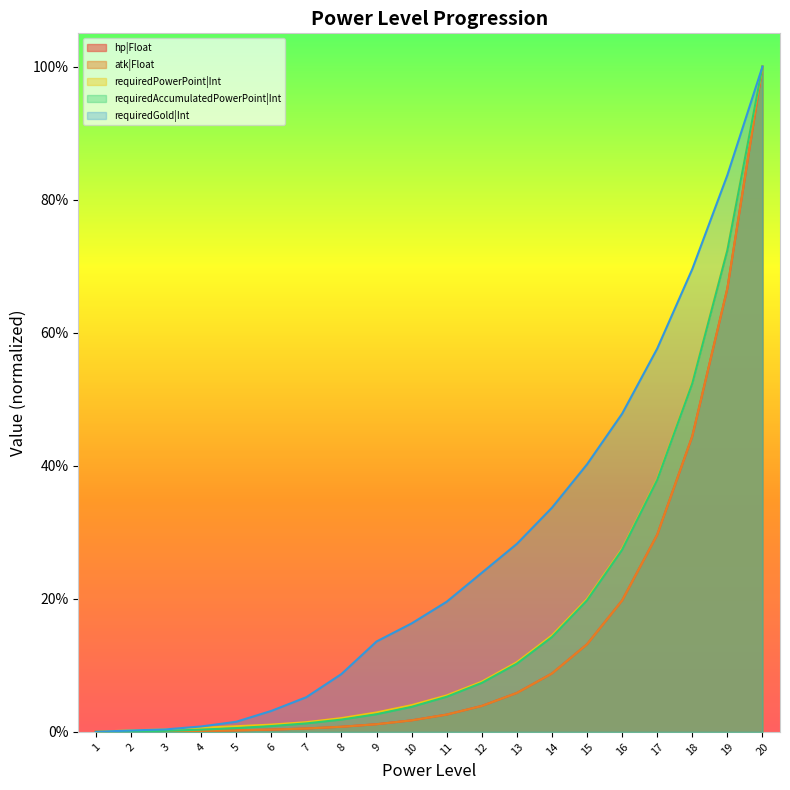

At which label does requiredAccumulatedPowerPoint|Int reach its minimum?

1